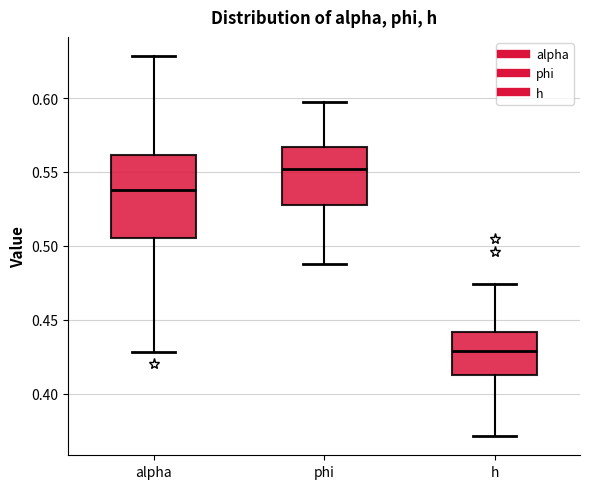

Where does the upper whisker of the box for h end on the y-axis? The values are not printed on the chart, so give them approximately, as read against the axis.

0.475